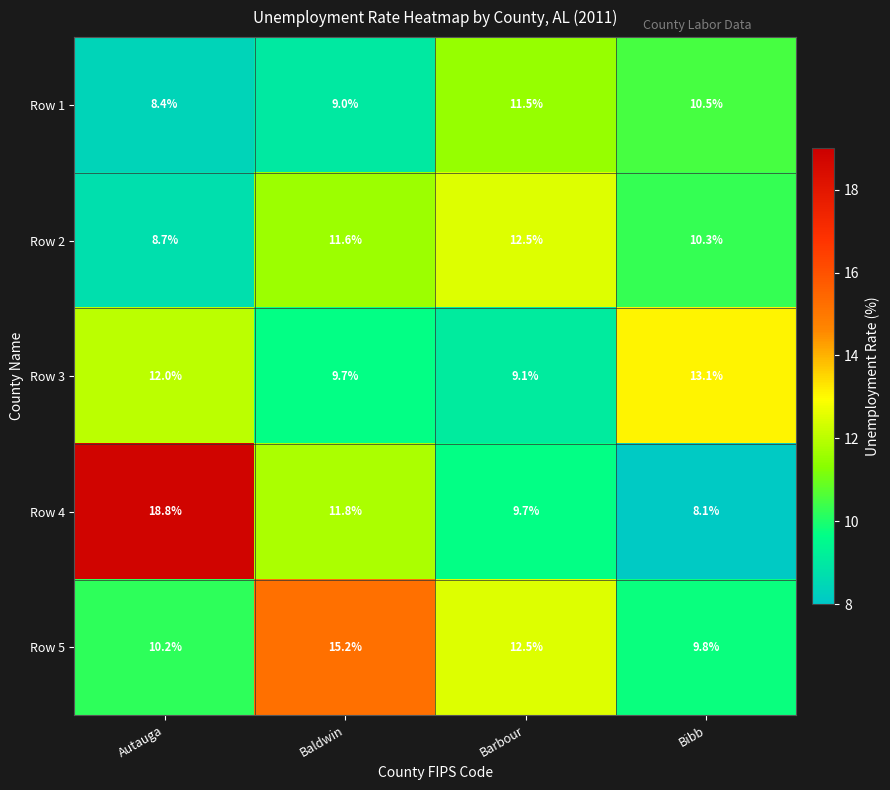

Is it true that Row 2 equals 11.6 at Baldwin?

True